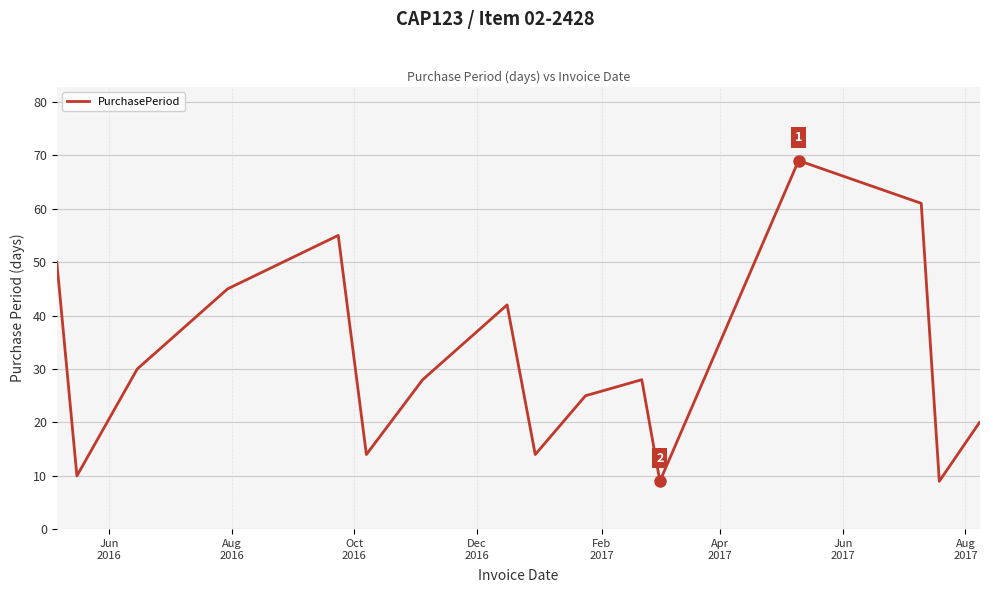

What is the maximum value shown in the chart?

69